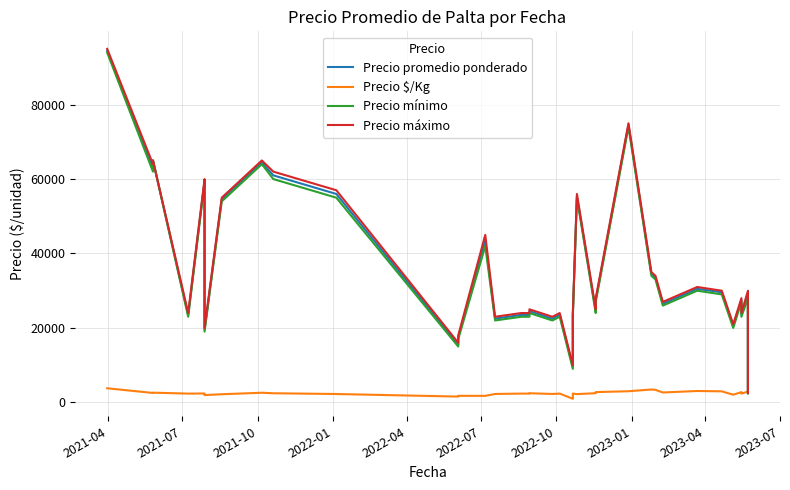

Where does the Precio mínimo series first go above 27000?

2021-04